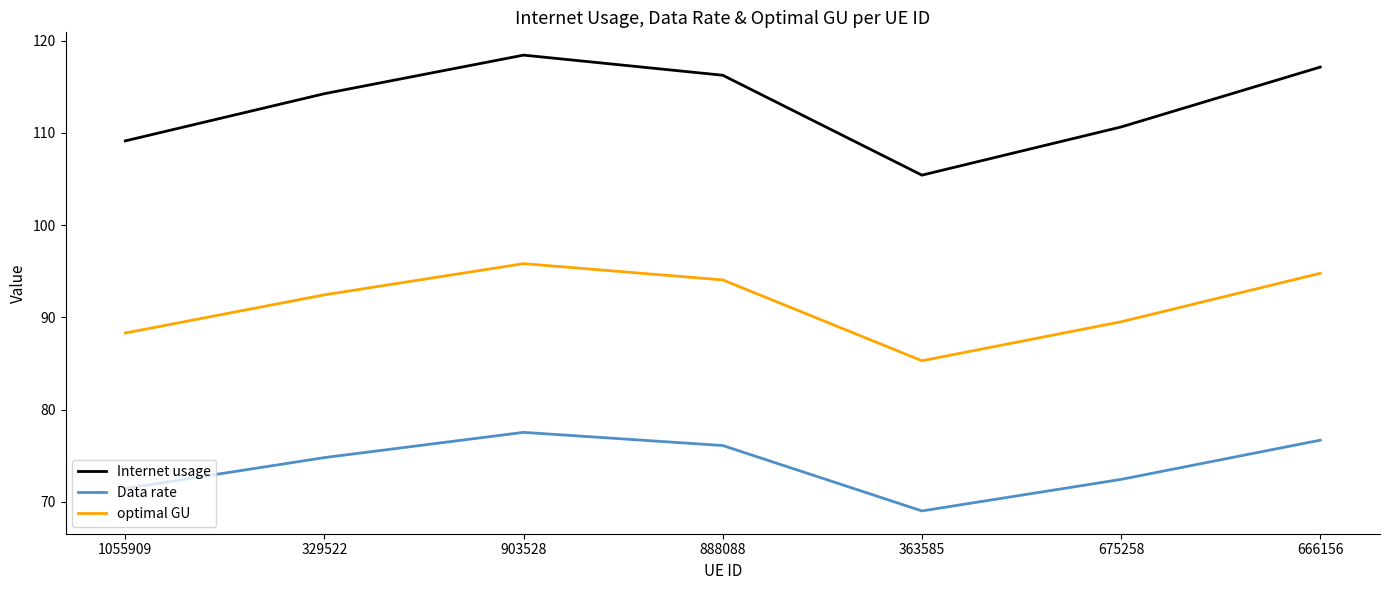

Which label corresponds to the smallest value in the chart?

363585